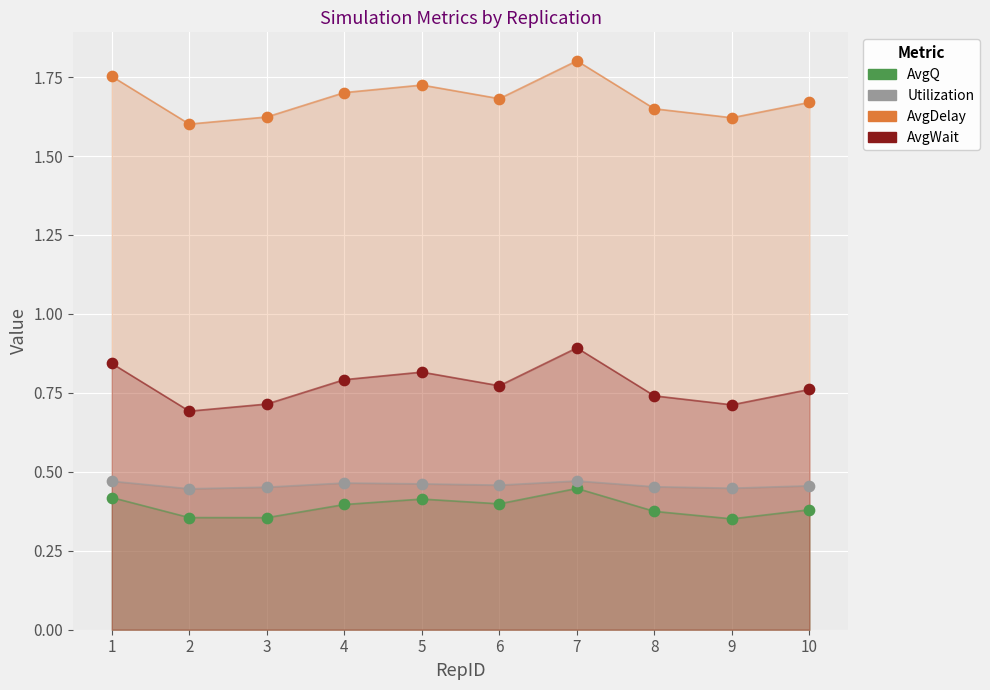

At how many categories does at least one series exceed 1?

10